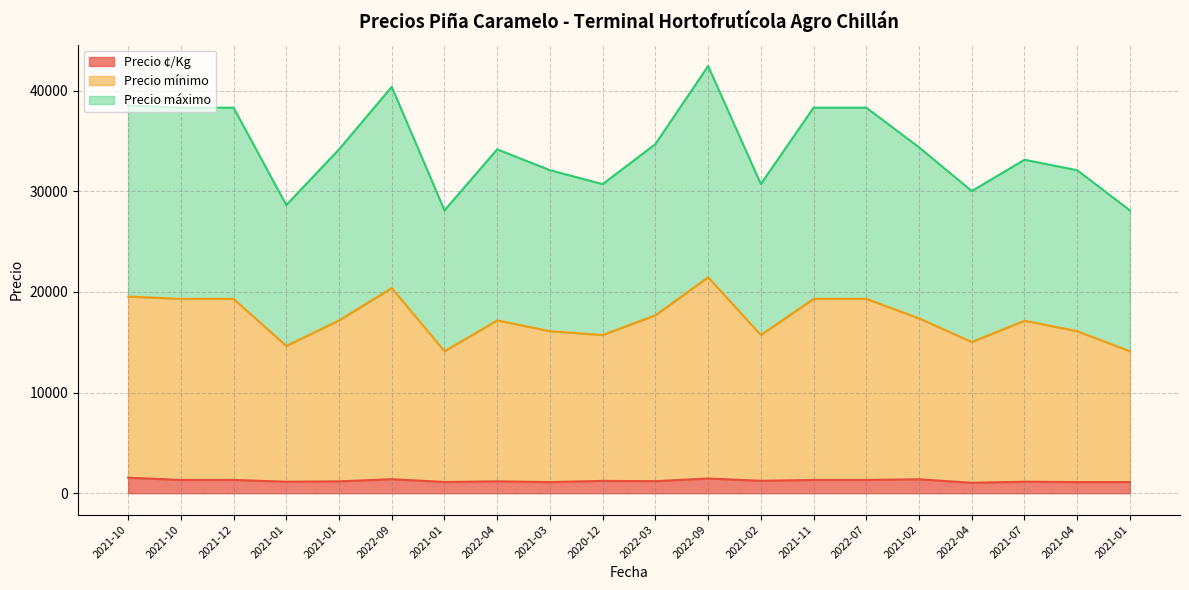

Reading left to right, extract all data points from this chart.

Precio ¢/Kg: 2021-10=1542	2021-10=1321	2021-12=1321	2021-01=1142	2021-01=1179	2022-09=1393	2021-01=1115	2022-04=1179	2021-03=1107	2020-12=1224	2022-03=1196	2022-09=1464	2021-02=1233	2021-11=1321	2022-07=1321	2021-02=1383	2022-04=1036	2021-07=1143	2021-04=1107	2021-01=1111
Precio mínimo: 2021-10=19542	2021-10=19321	2021-12=19321	2021-01=14642	2021-01=17179	2022-09=20393	2021-01=14115	2022-04=17179	2021-03=16107	2020-12=15724	2022-03=17696	2022-09=21464	2021-02=15733	2021-11=19321	2022-07=19321	2021-02=17383	2022-04=15036	2021-07=17143	2021-04=16107	2021-01=14111
Precio máximo: 2021-10=38542	2021-10=38321	2021-12=38321	2021-01=28642	2021-01=34179	2022-09=40393	2021-01=28115	2022-04=34179	2021-03=32107	2020-12=30724	2022-03=34696	2022-09=42464	2021-02=30733	2021-11=38321	2022-07=38321	2021-02=34383	2022-04=30036	2021-07=33143	2021-04=32107	2021-01=28111